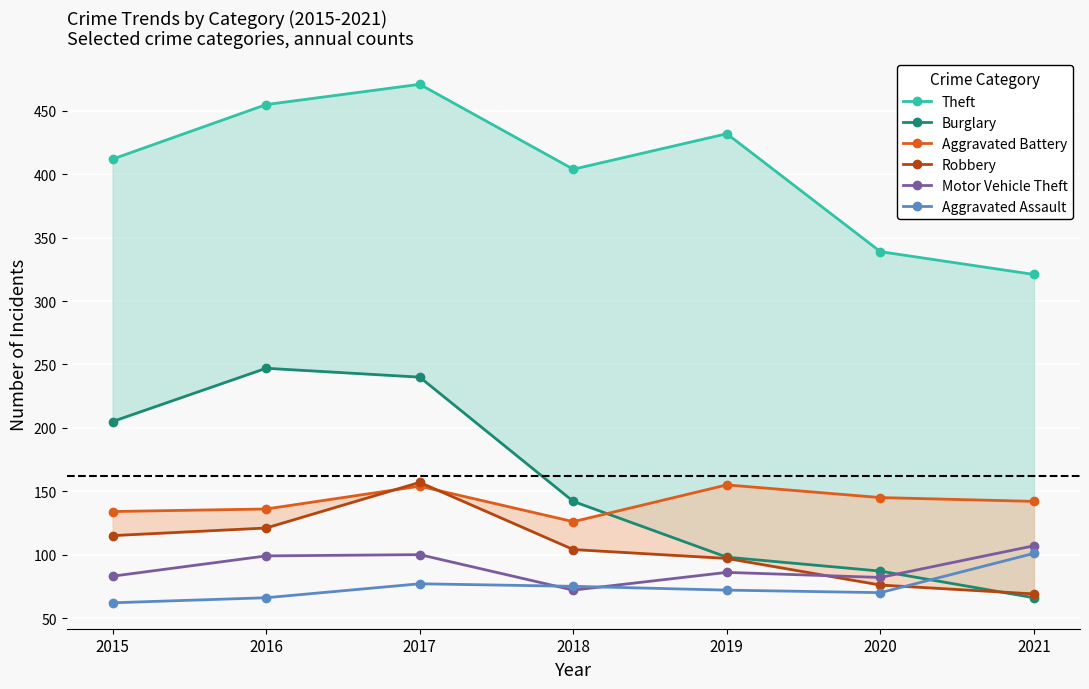

At which label is Aggravated Assault closest to 81?

2017